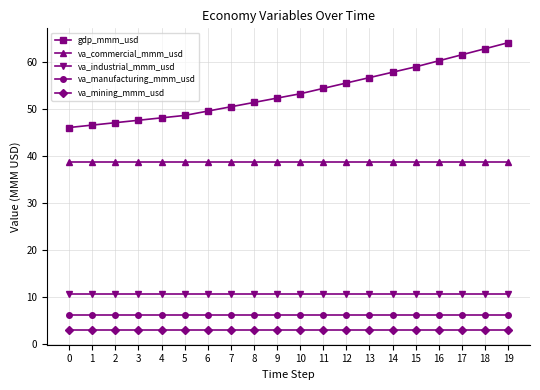

What is the value of the va_industrial_mmm_usd point at the 11th from the left?

10.6